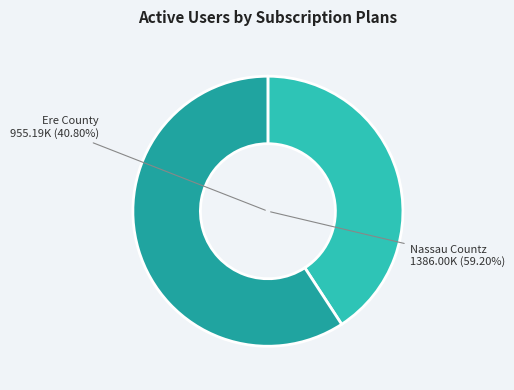

Is it true that Ere County is 41% of the pie?

True